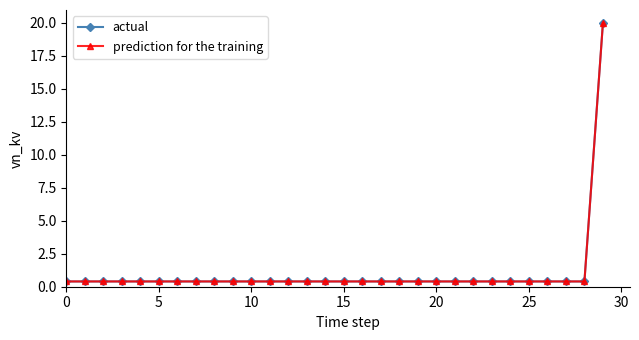

Does the chart have visible grid lines?

No